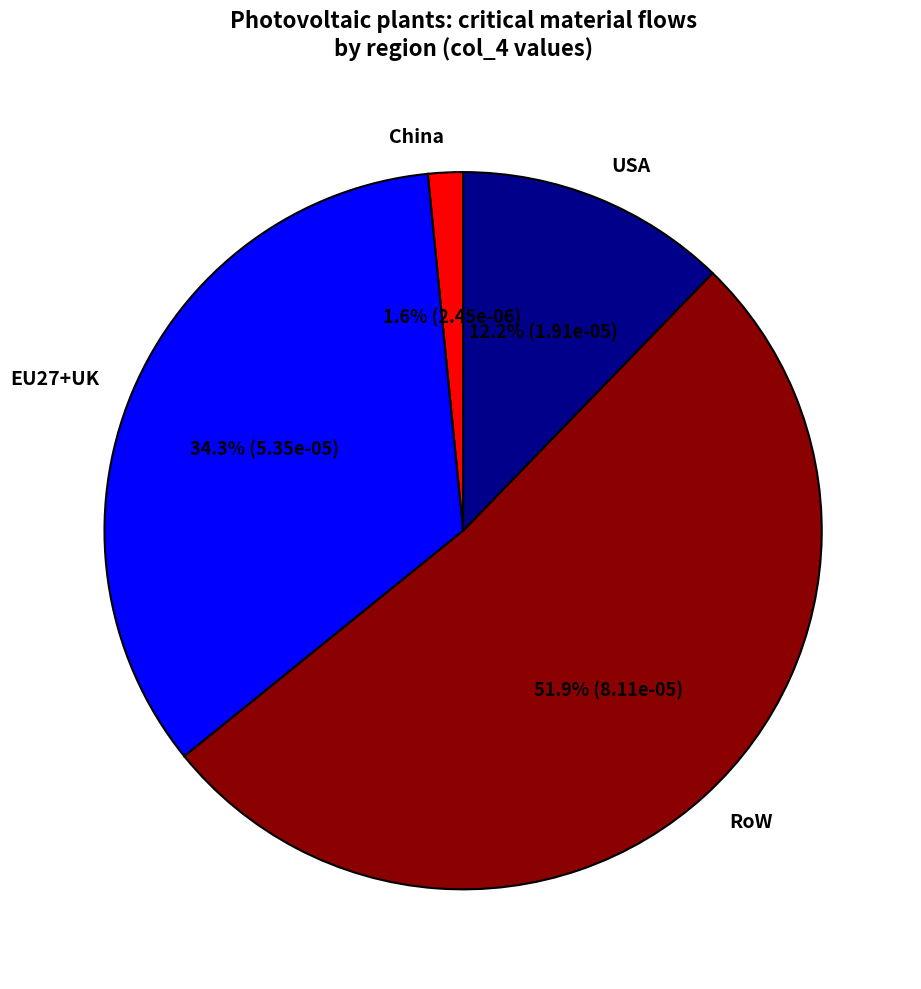

To the nearest percent, what is the average slice percentage?

25%